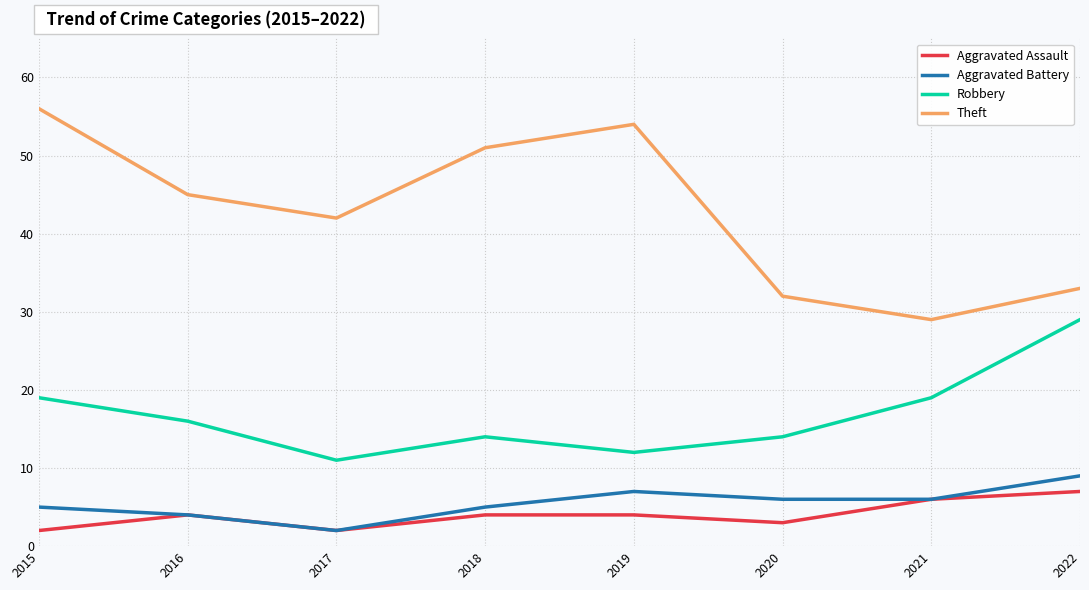

Between 2016 and 2018, which series saw the biggest shift?

Theft